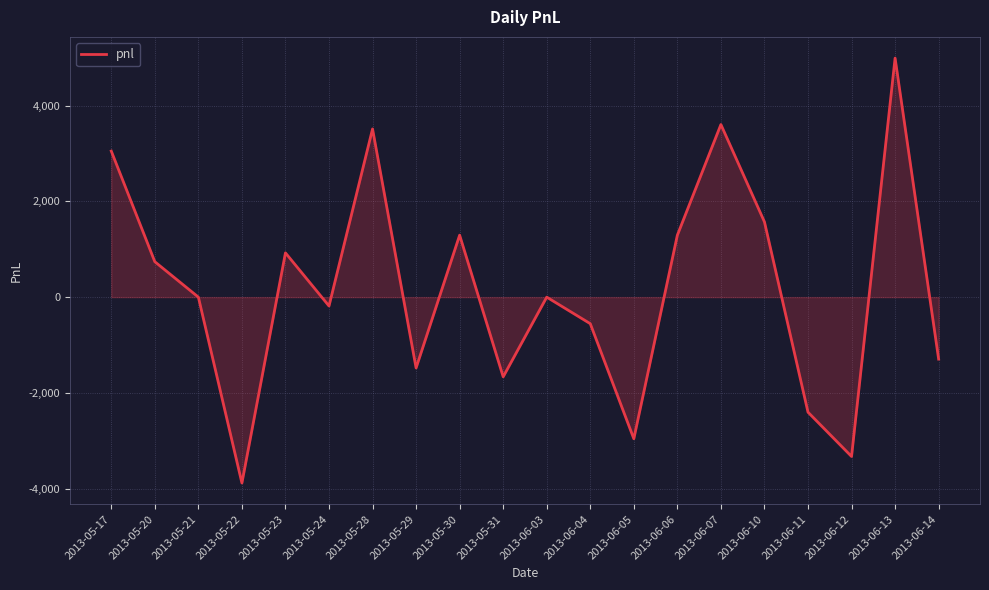

What is the difference between the values at 2013-06-04 and 2013-05-20?

1295.0